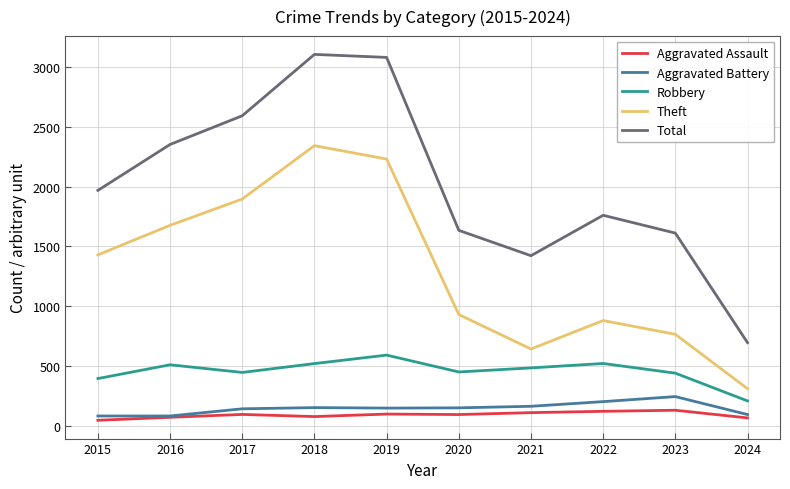

Is it true that Total equals 2592 at 2017?

True